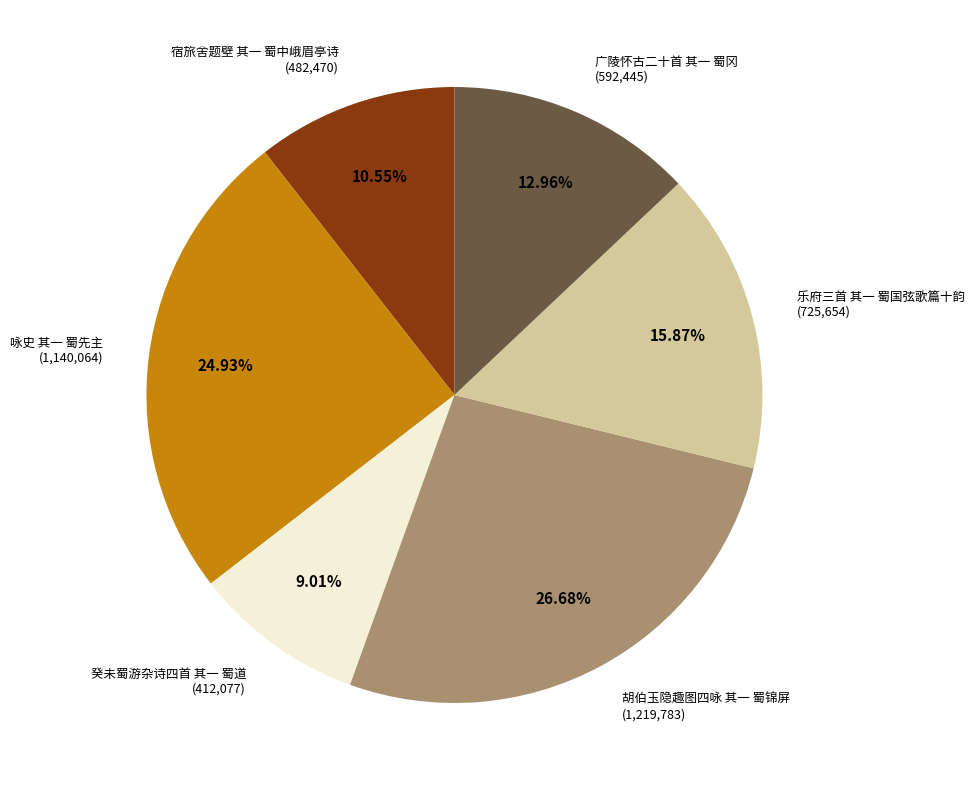

How much of the chart is everything except 咏史 其一 蜀先主?

75.1%